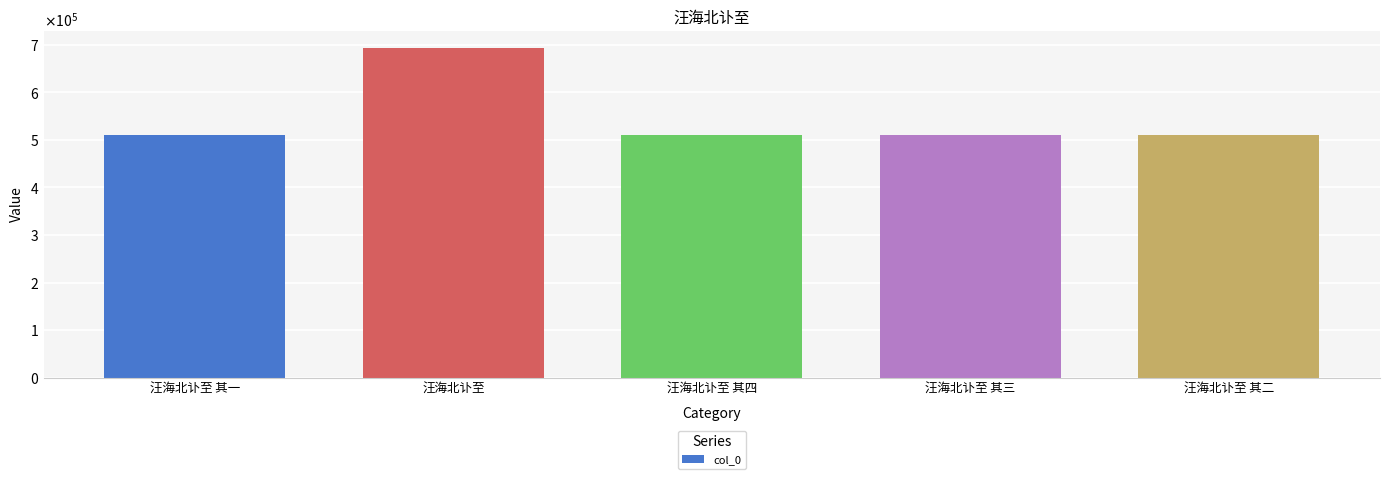

What is the difference between the values at 汪海北讣至 其三 and 汪海北讣至?

183400